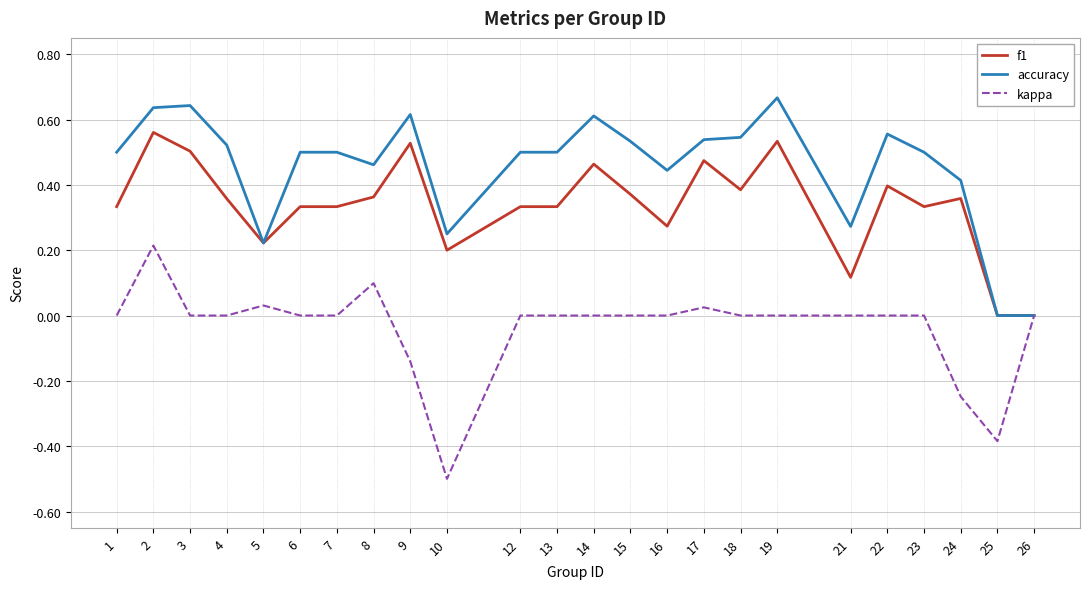

List the series in order of their overall mean, lowest first.

kappa, f1, accuracy